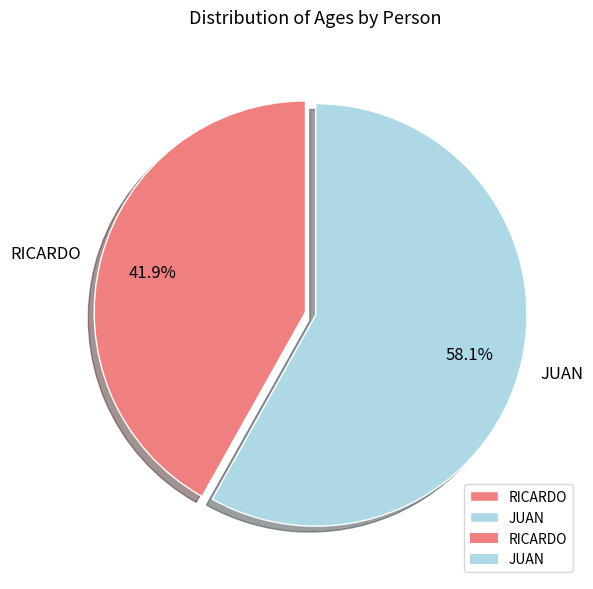

Is there a majority slice in this chart?

Yes